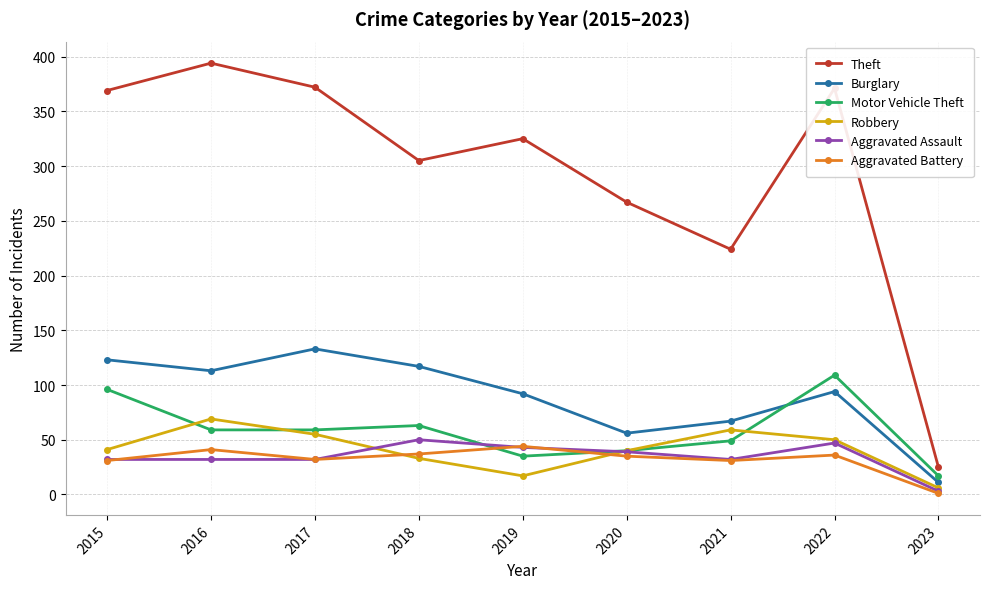

True or false: Robbery and Motor Vehicle Theft intersect in this chart.

True